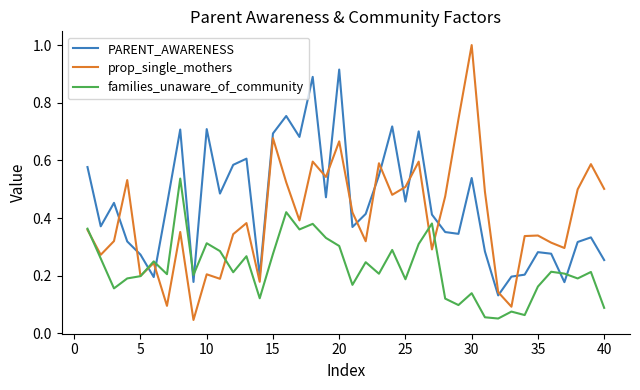

How many lines are shown in the chart?

3